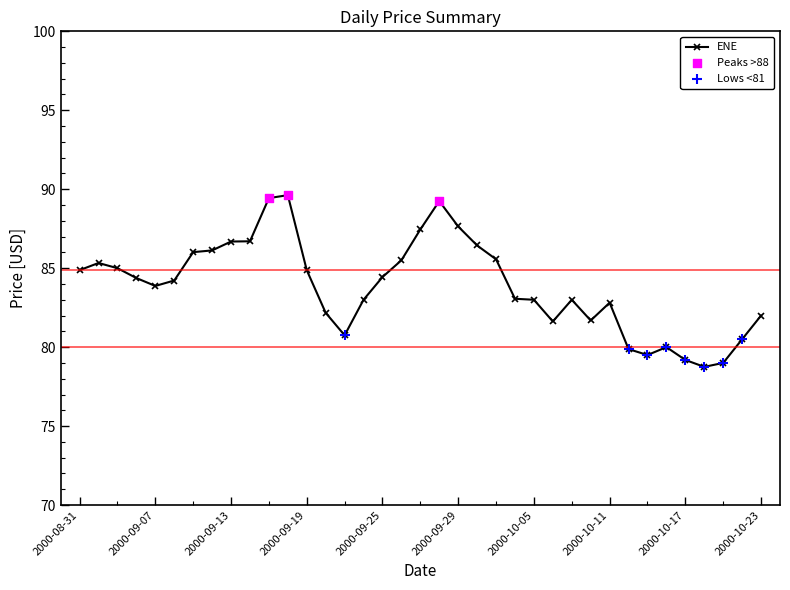

What is the greatest value displayed?

89.6